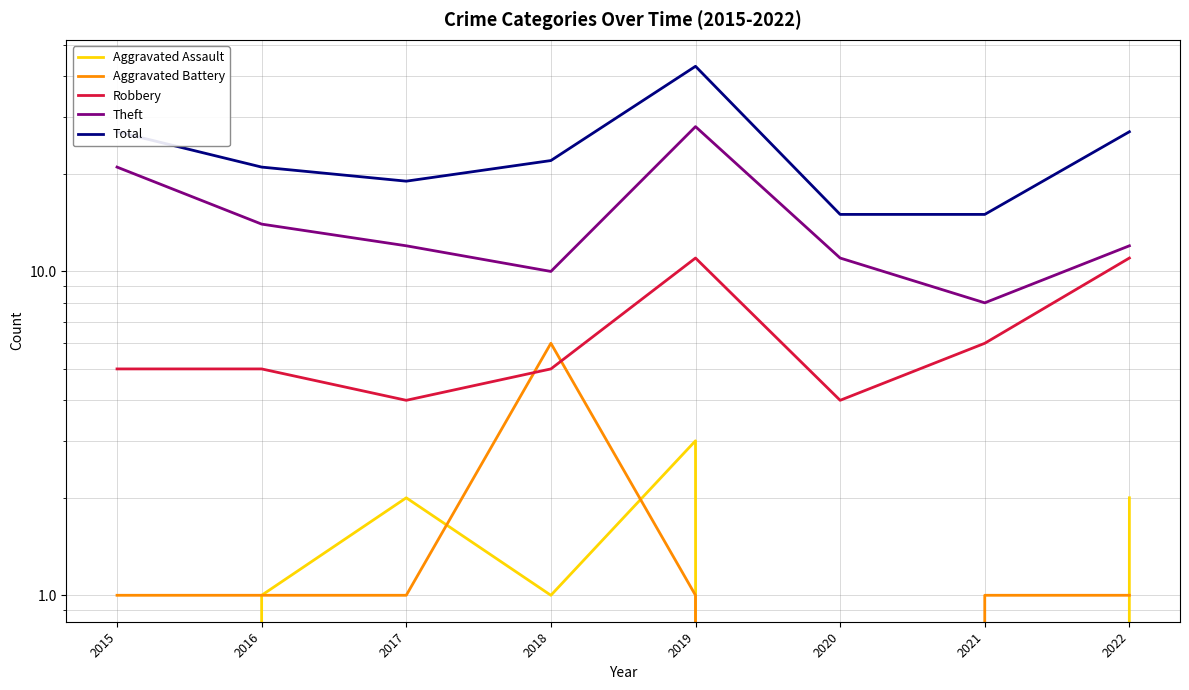

At which category does Aggravated Battery reach its first local valley?

2020